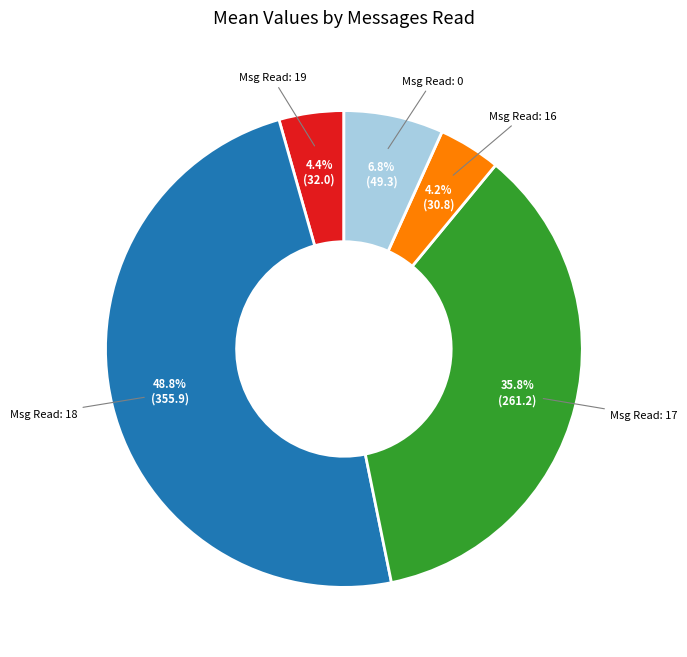

To the nearest percent, what is the average slice percentage?

20%